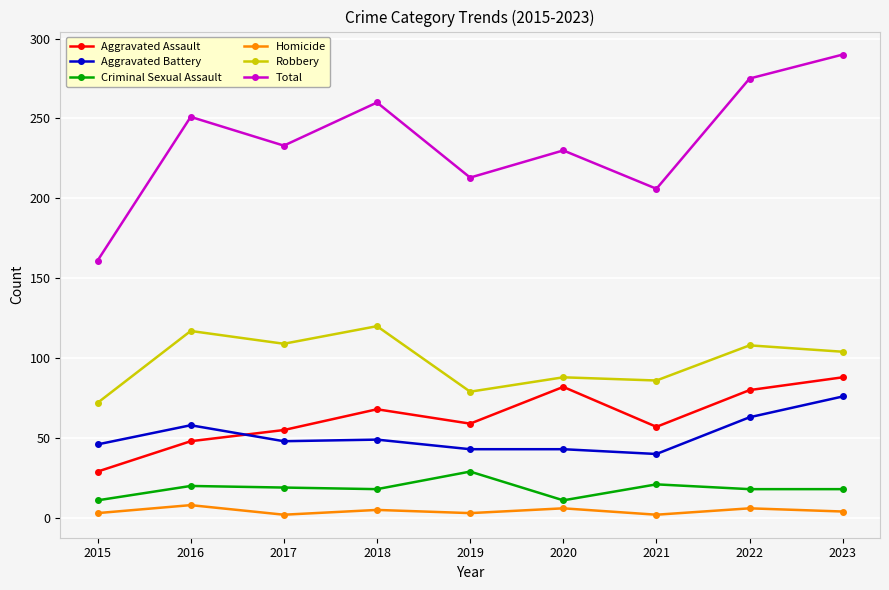

How many categories are shown in the chart?

9